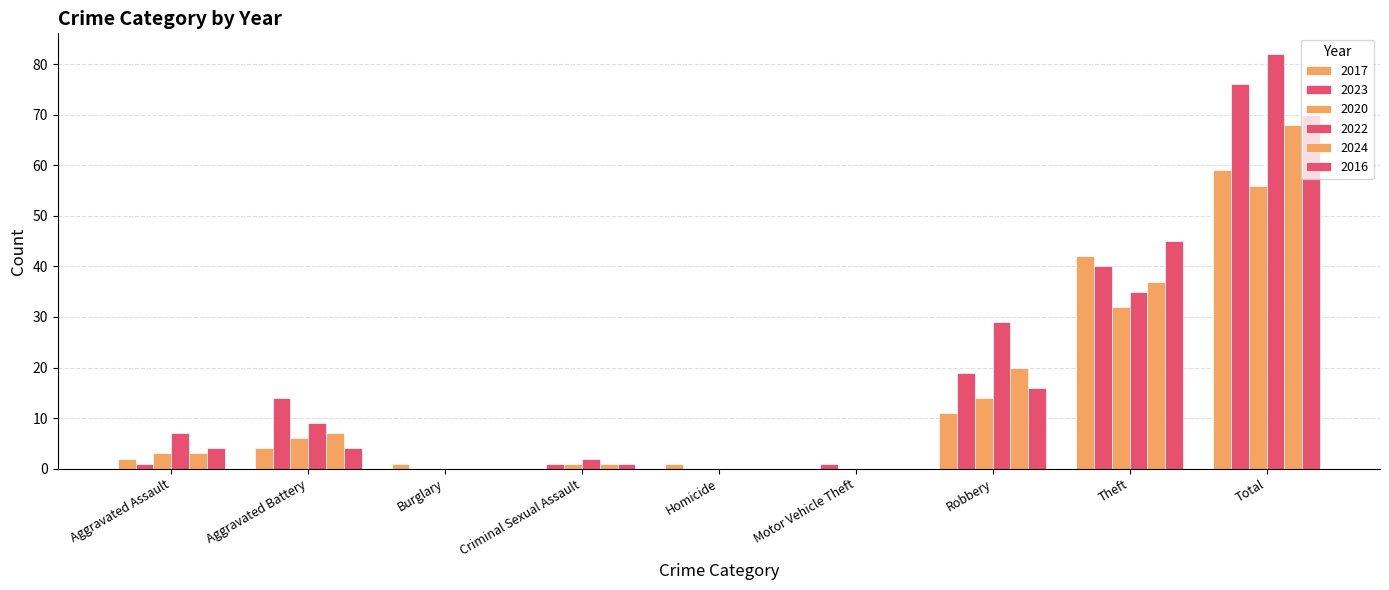

What is the label of the 1st bar from the left?

Aggravated Assault